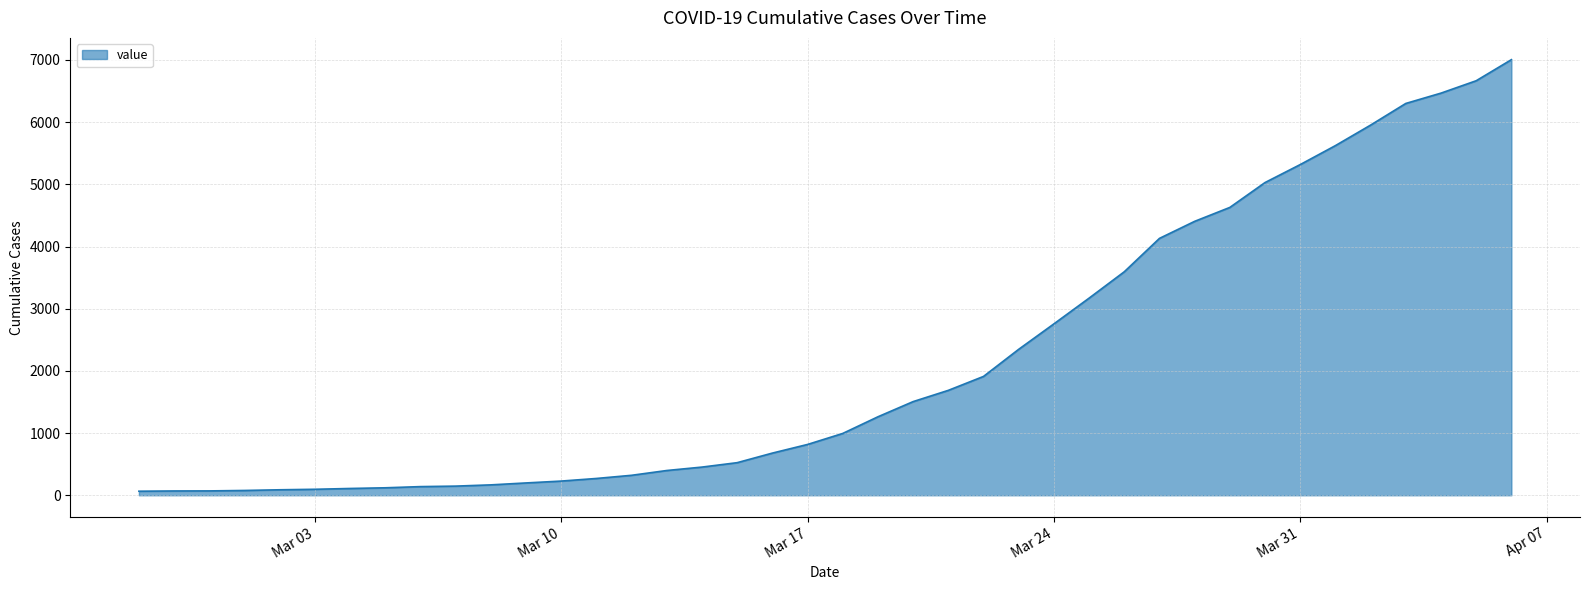

Does the chart have visible grid lines?

Yes